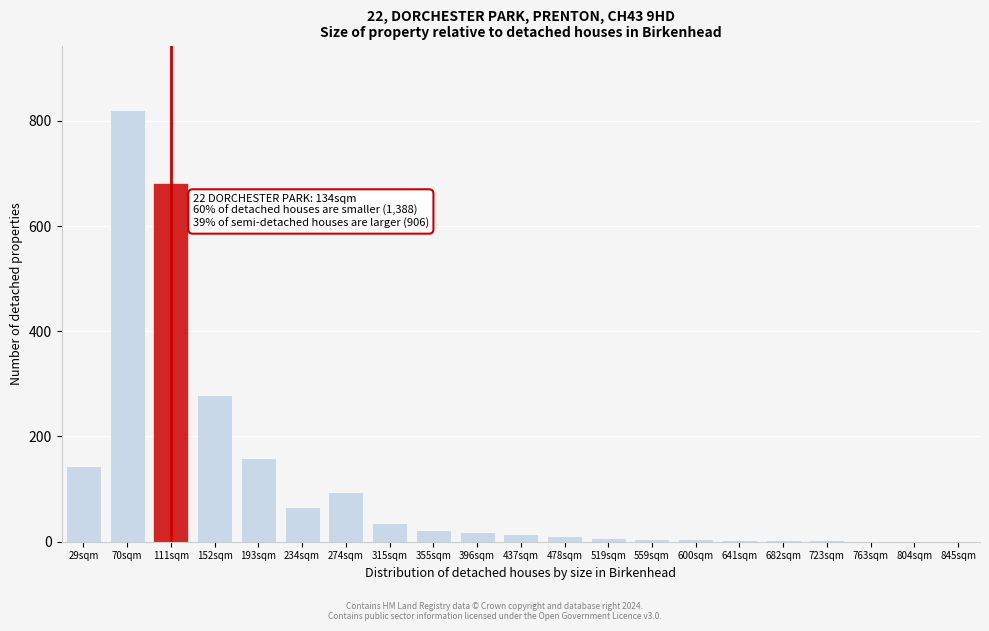

The chart shows a value of 820 at 70sqm. True or false?

True